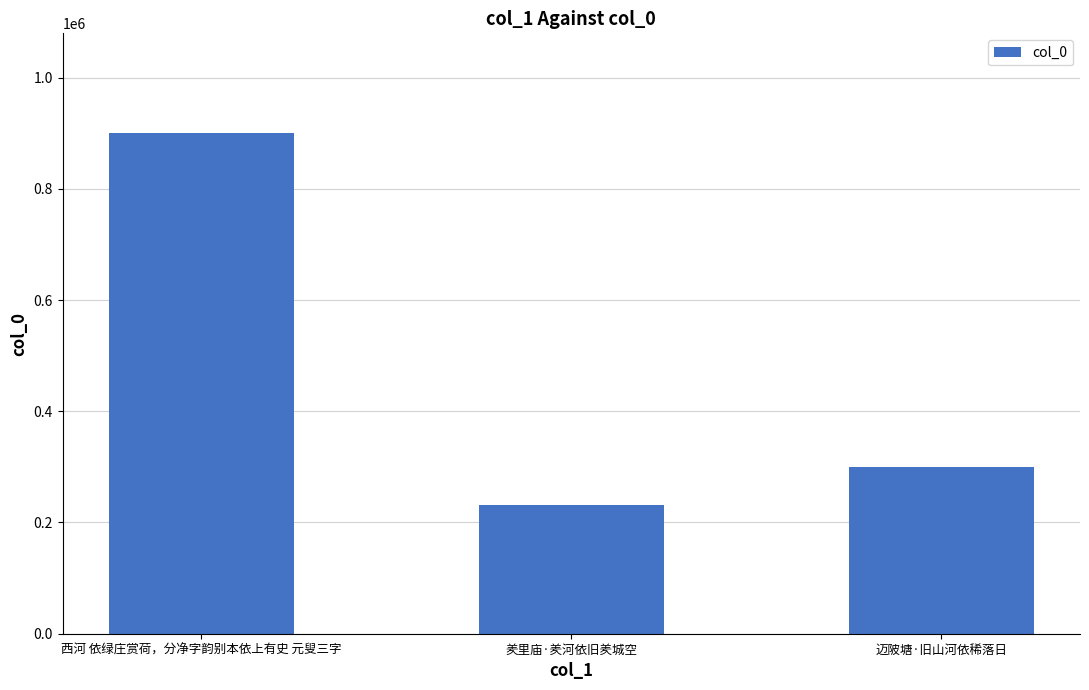

Reading left to right, extract all data points from this chart.

西河 依绿庄赏荷，分净字韵别本依上有史 元叟三字=899570	羑里庙·羑河依旧羑城空=230833	迈陂塘·旧山河依稀落日=299994